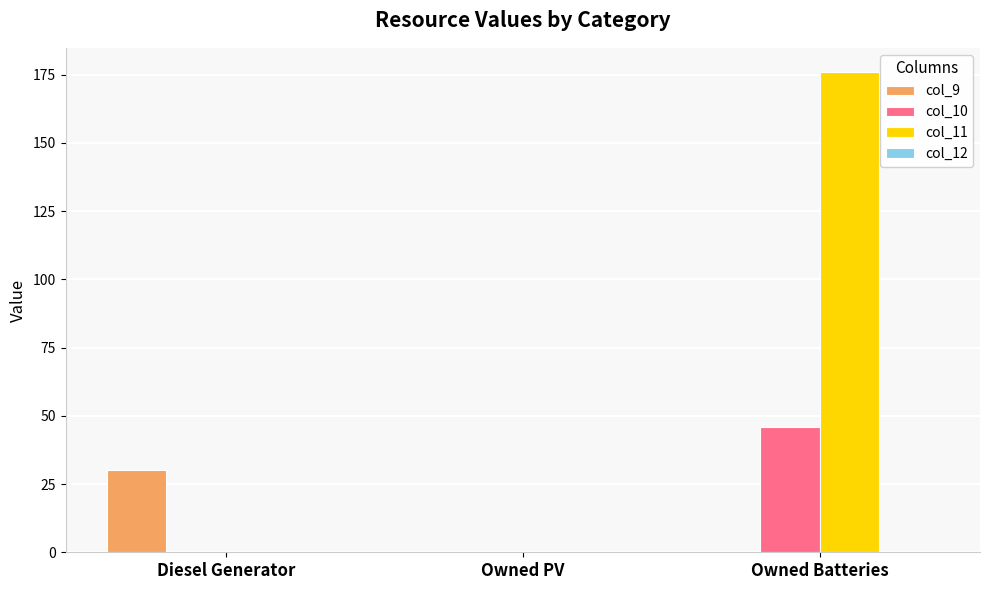

What is the maximum value shown in the chart?

176